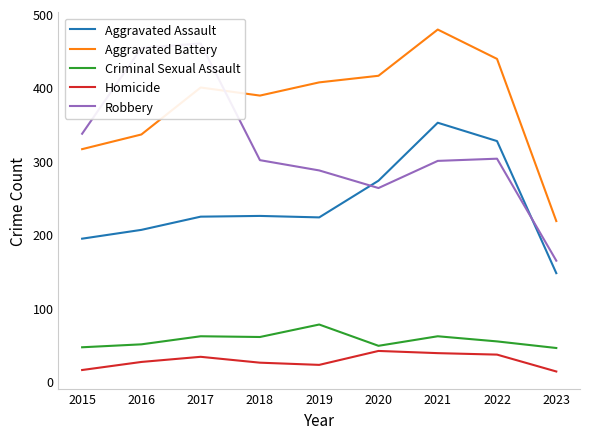

How many data points does each series have?

9